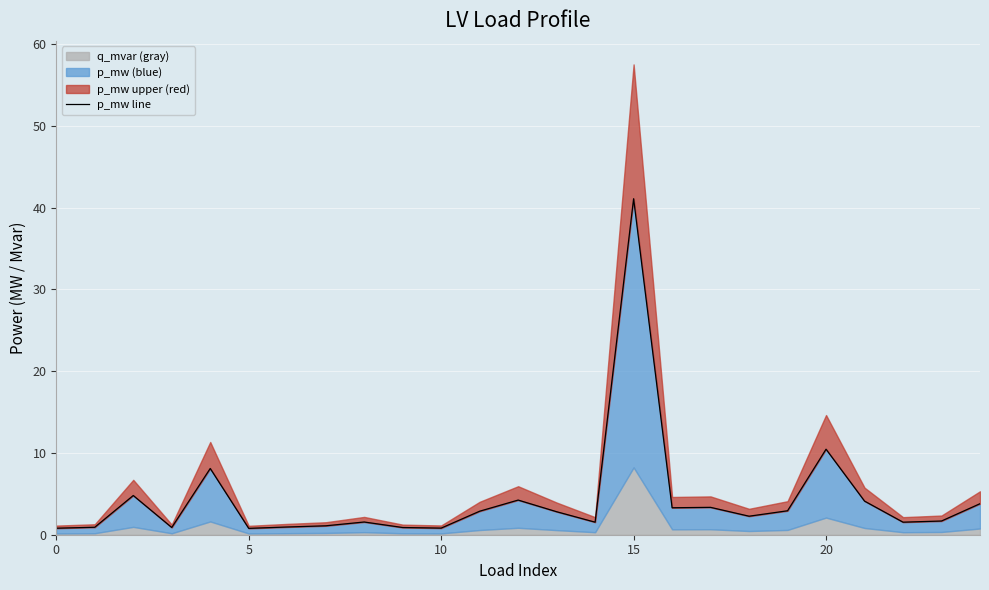

How many values are below 2?

12